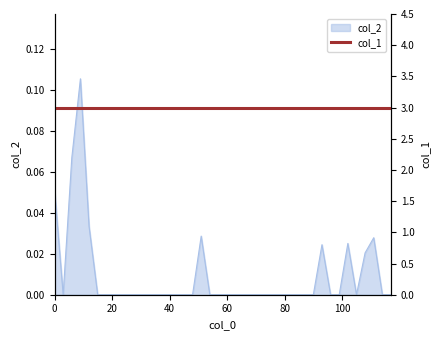

Between 57 and 108, which is larger?

108